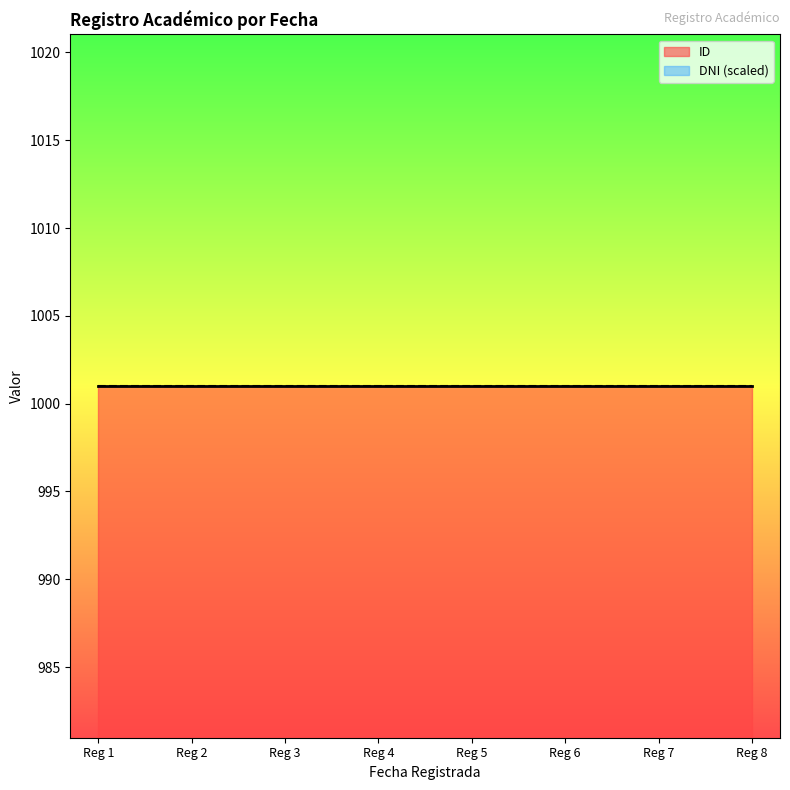

What is the lowest value of the ID series?

1001